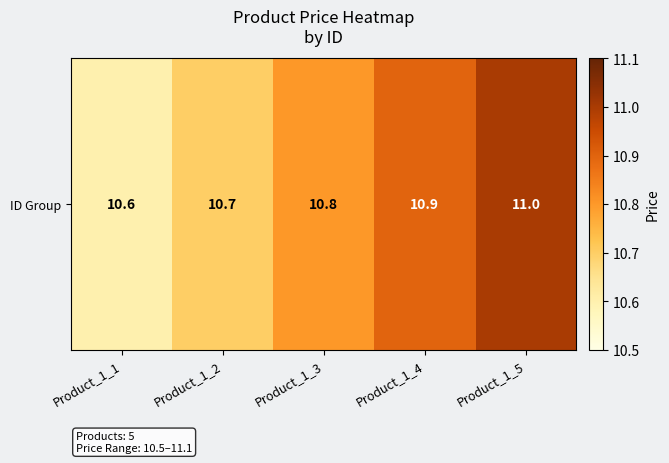

Between Product_1_4 and Product_1_5, which is larger?

Product_1_5